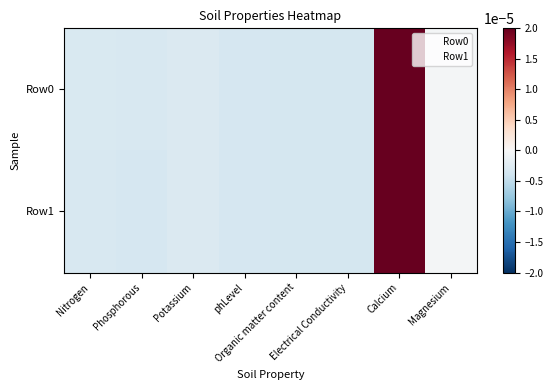

Which series has the largest total across all categories?

Row0